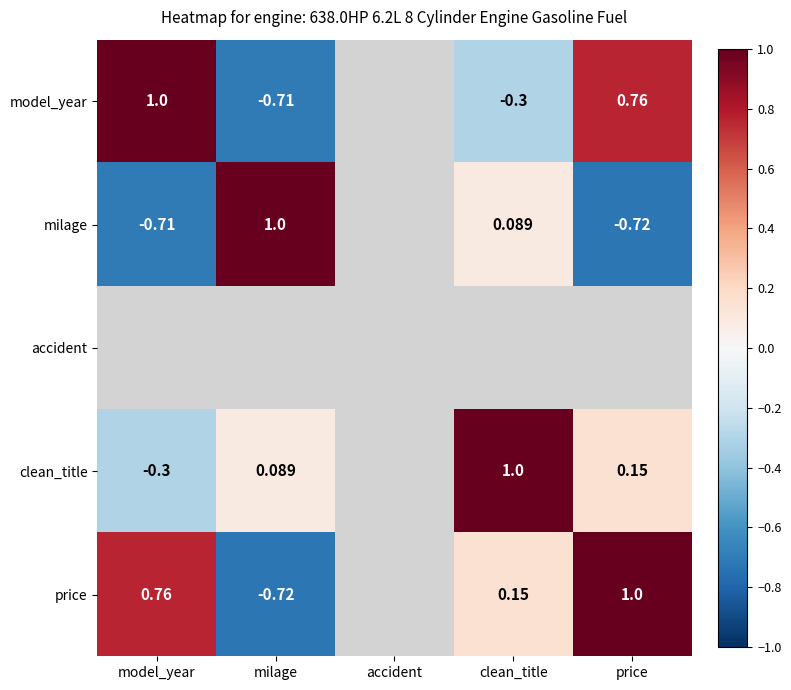

Rank the series at model_year from lowest to highest value.

milage, accident, clean_title, price, model_year